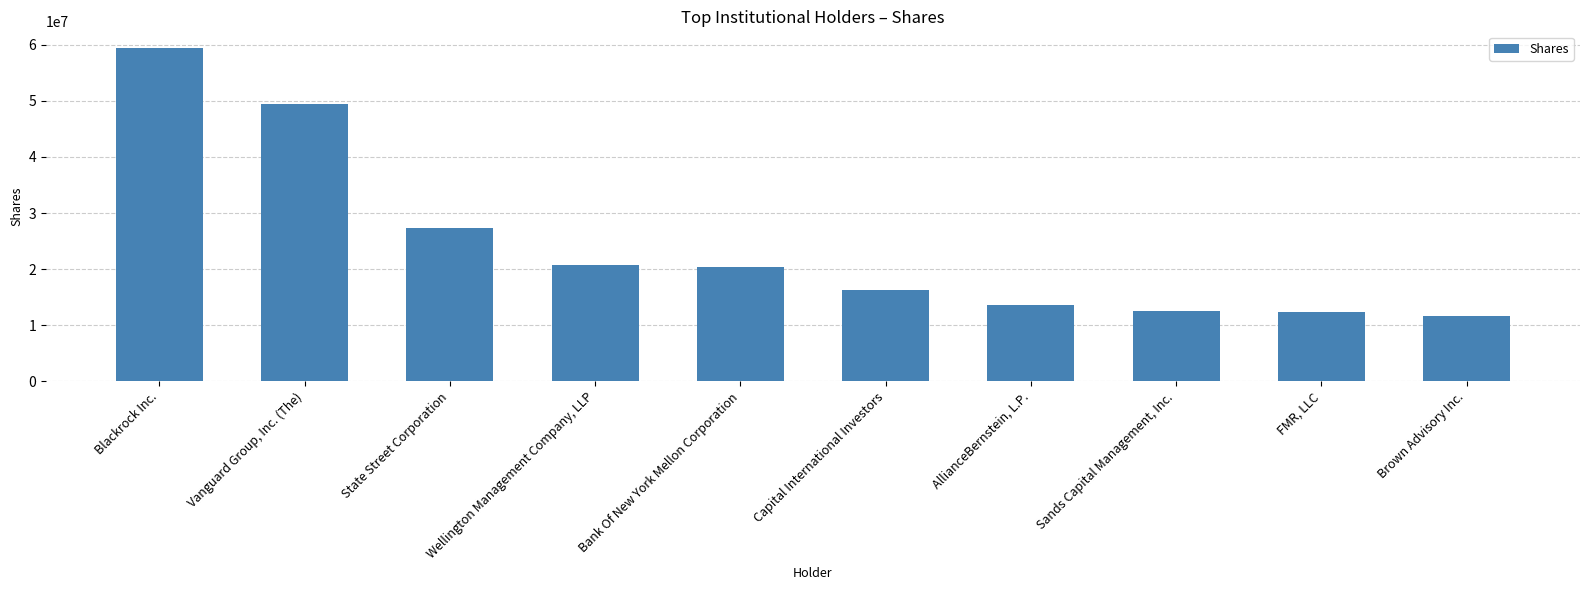

What is the maximum value shown in the chart?

59443975